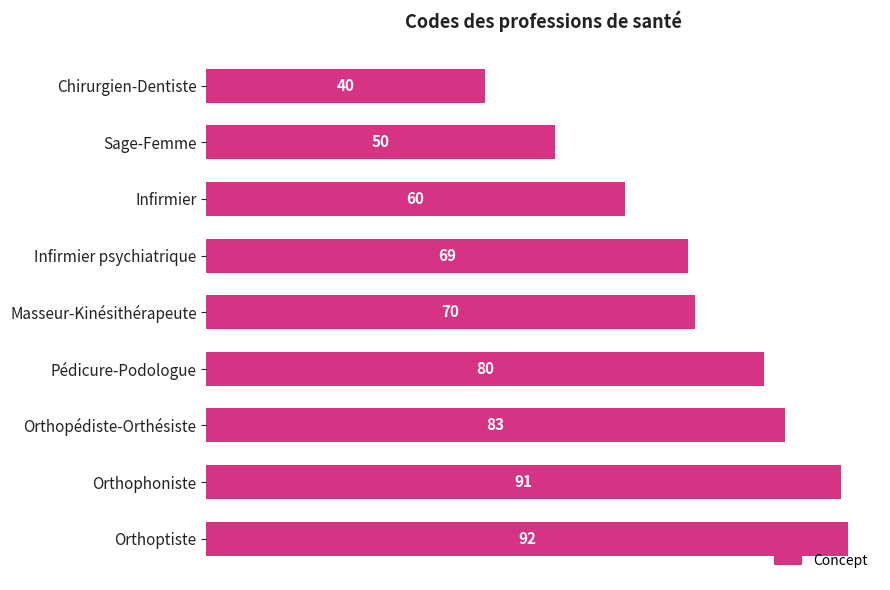

What is the average value?

71